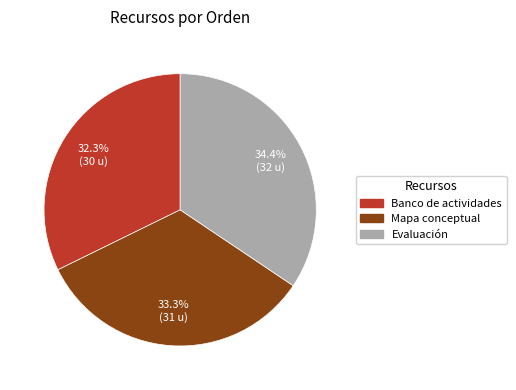

Rank the categories by value from highest to lowest.

Evaluación, Mapa conceptual, Banco de actividades